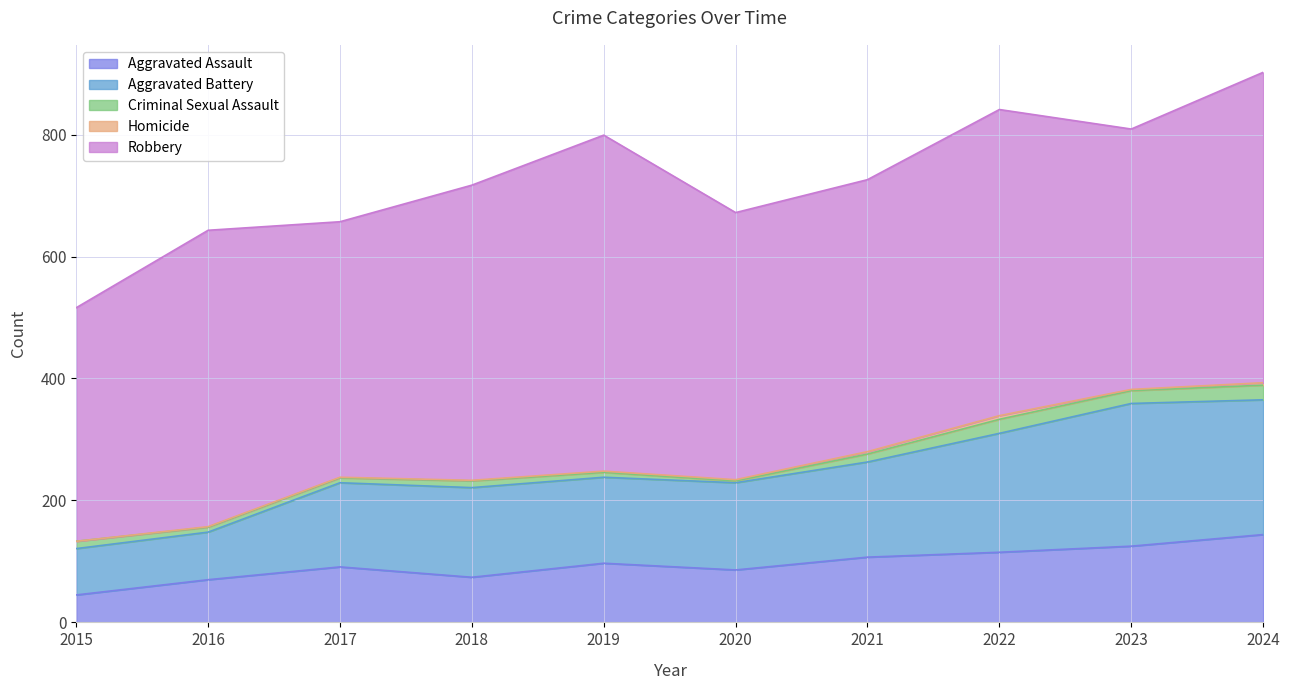

The Aggravated Assault series shows 28 at 2017. True or false?

False